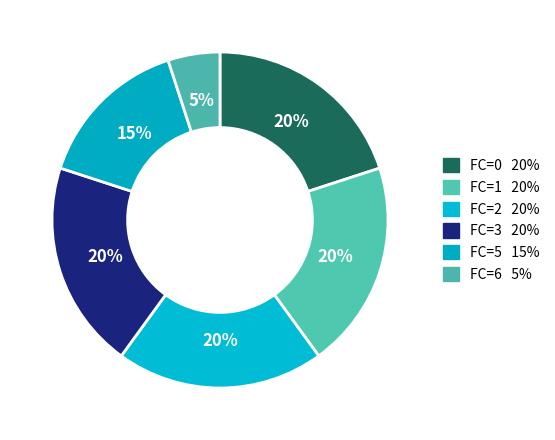

How many slices are in this pie chart?

6